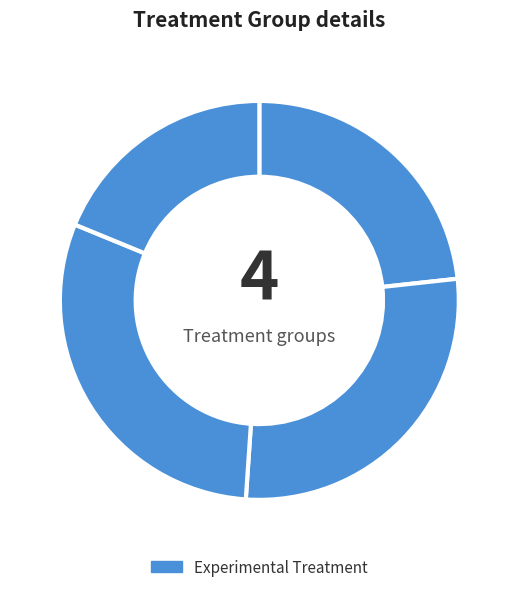

How many slices are in this pie chart?

4